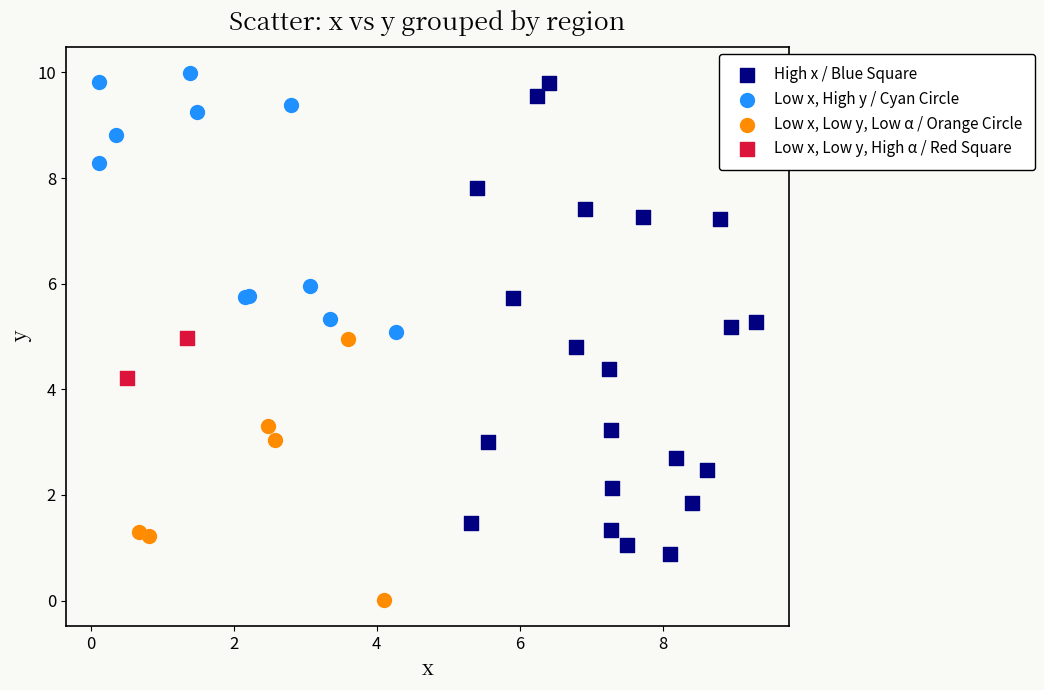

Which series contains the lowest Y value?

Low x, Low y, Low α / Orange Circle